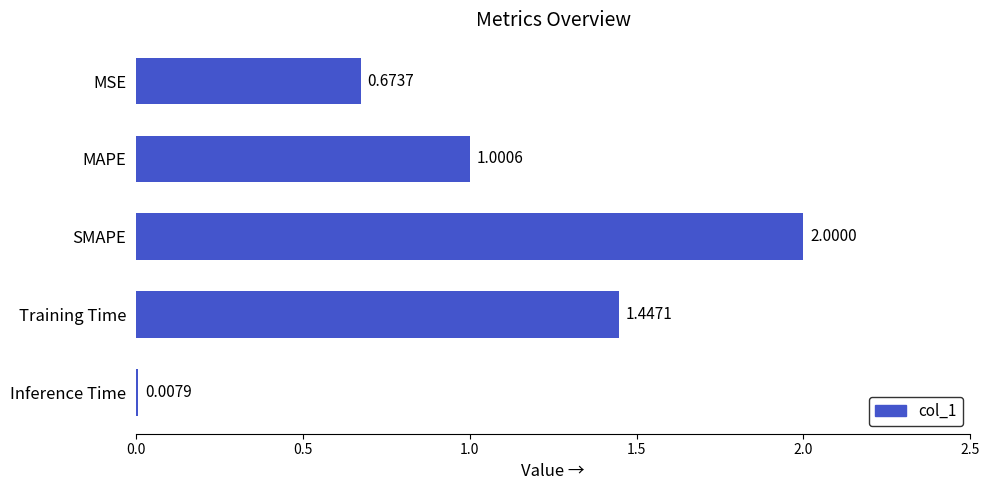

What is the label of the 5th bar from the top?

Inference Time